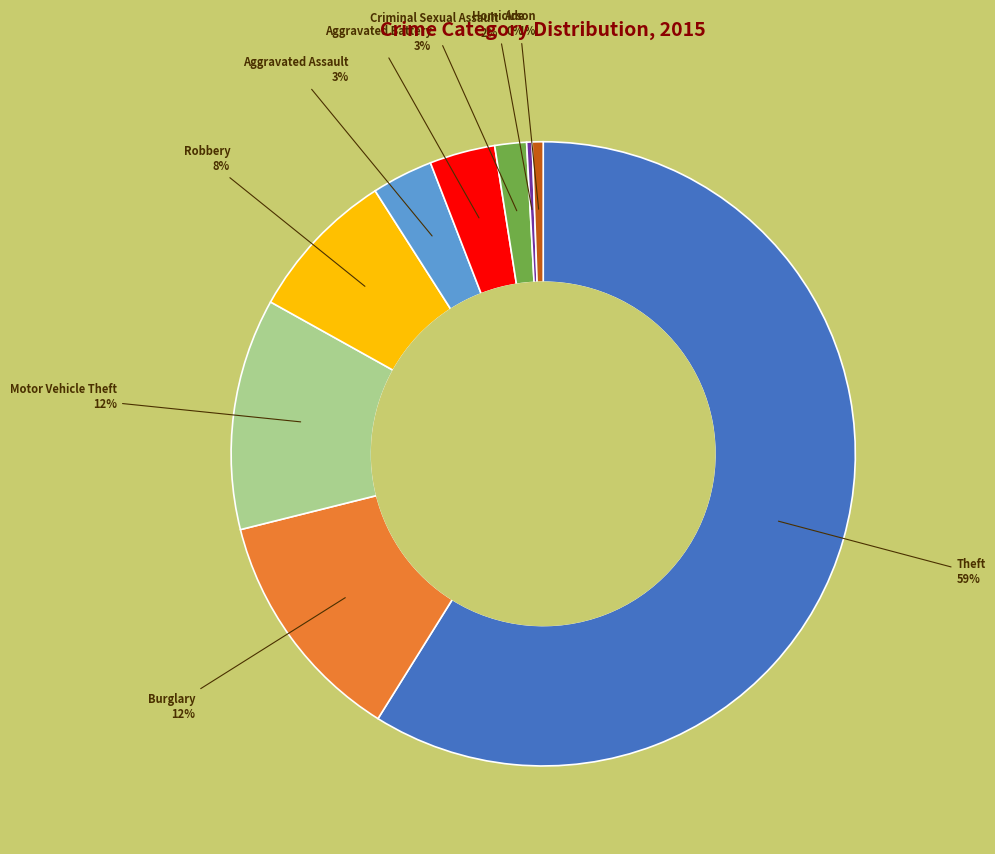

To the nearest percent, what is the difference between the largest and smallest slice percentages?

59%